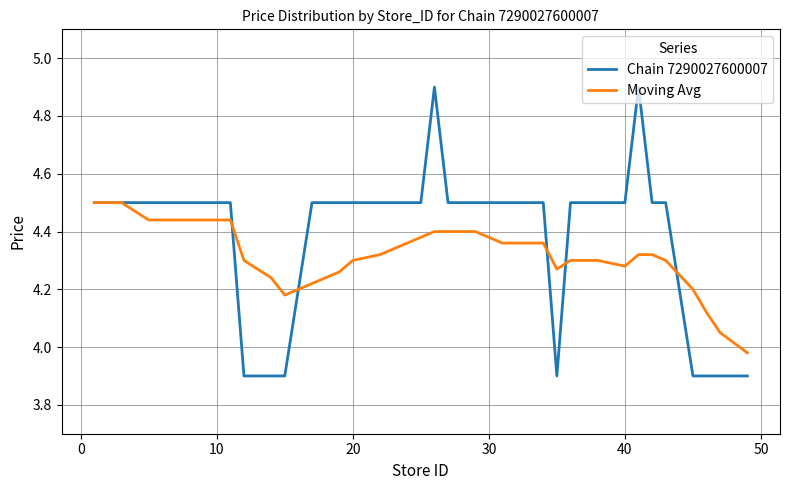

Which series has the largest range (max minus min)?

Chain 7290027600007